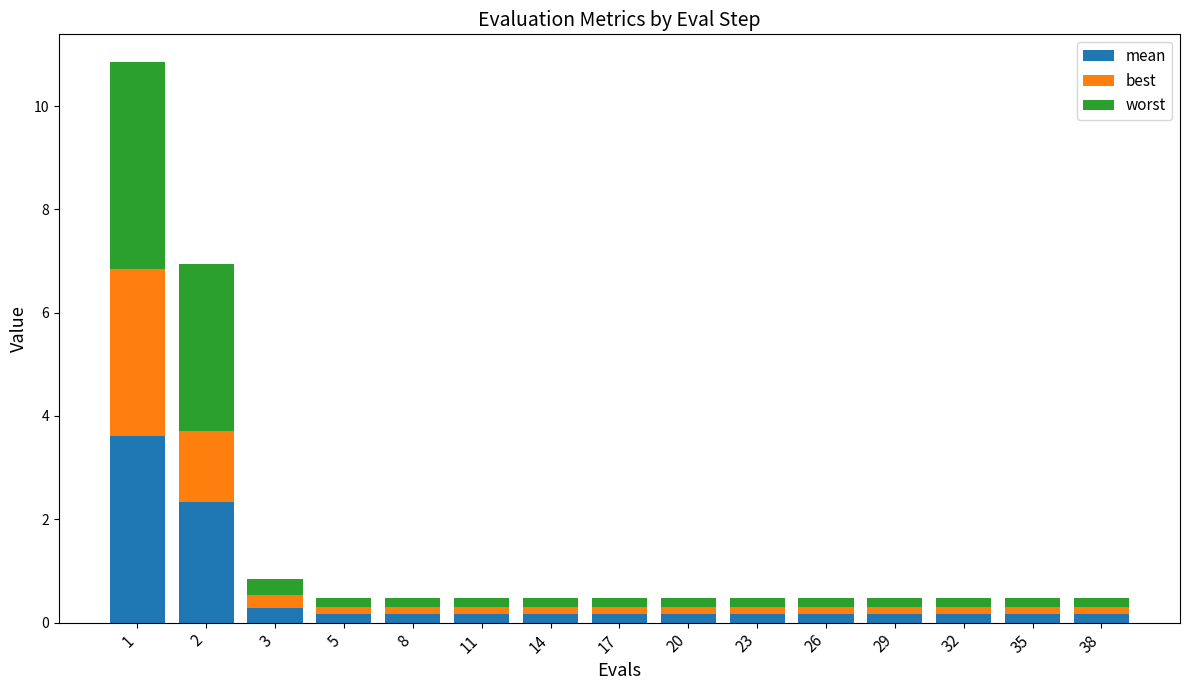

What is the total value across all series at 3?

0.8